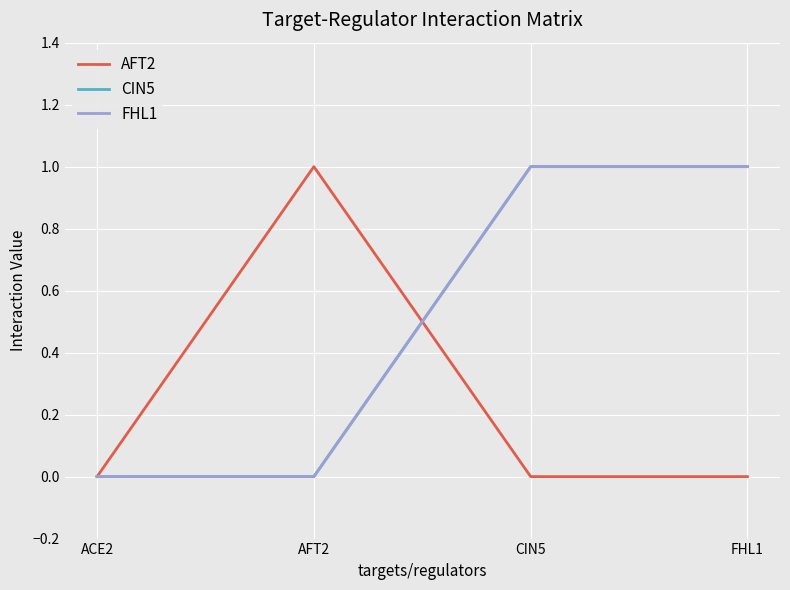

Reading left to right, list all the values displayed in this chart.

AFT2: 0	1	0	0
CIN5: 0	0	1	1
FHL1: 0	0	1	1